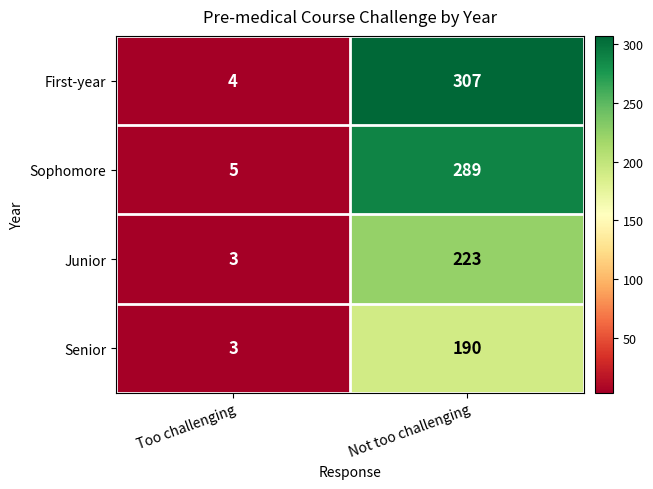

Rank the categories by Senior value from highest to lowest.

Not too challenging, Too challenging